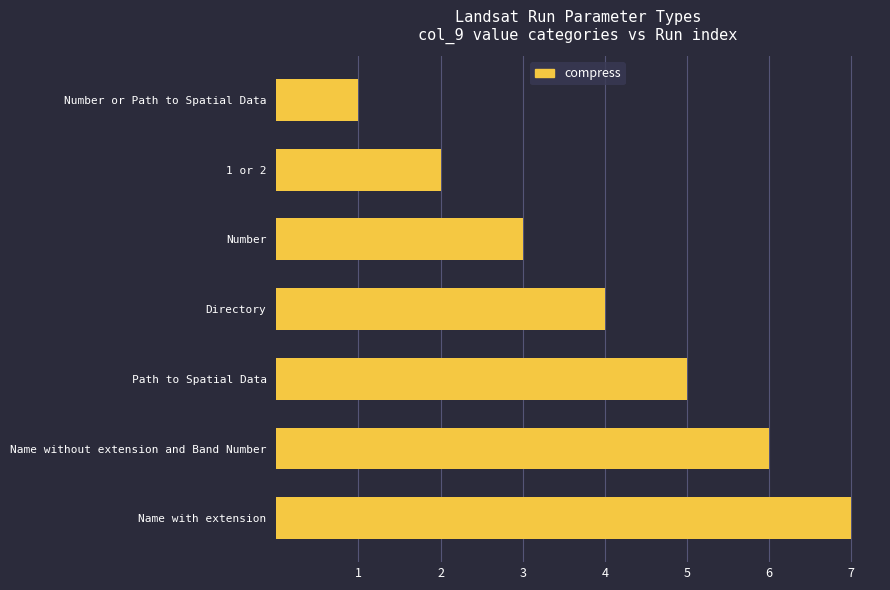

What is the change in value from Number to Directory?

+1